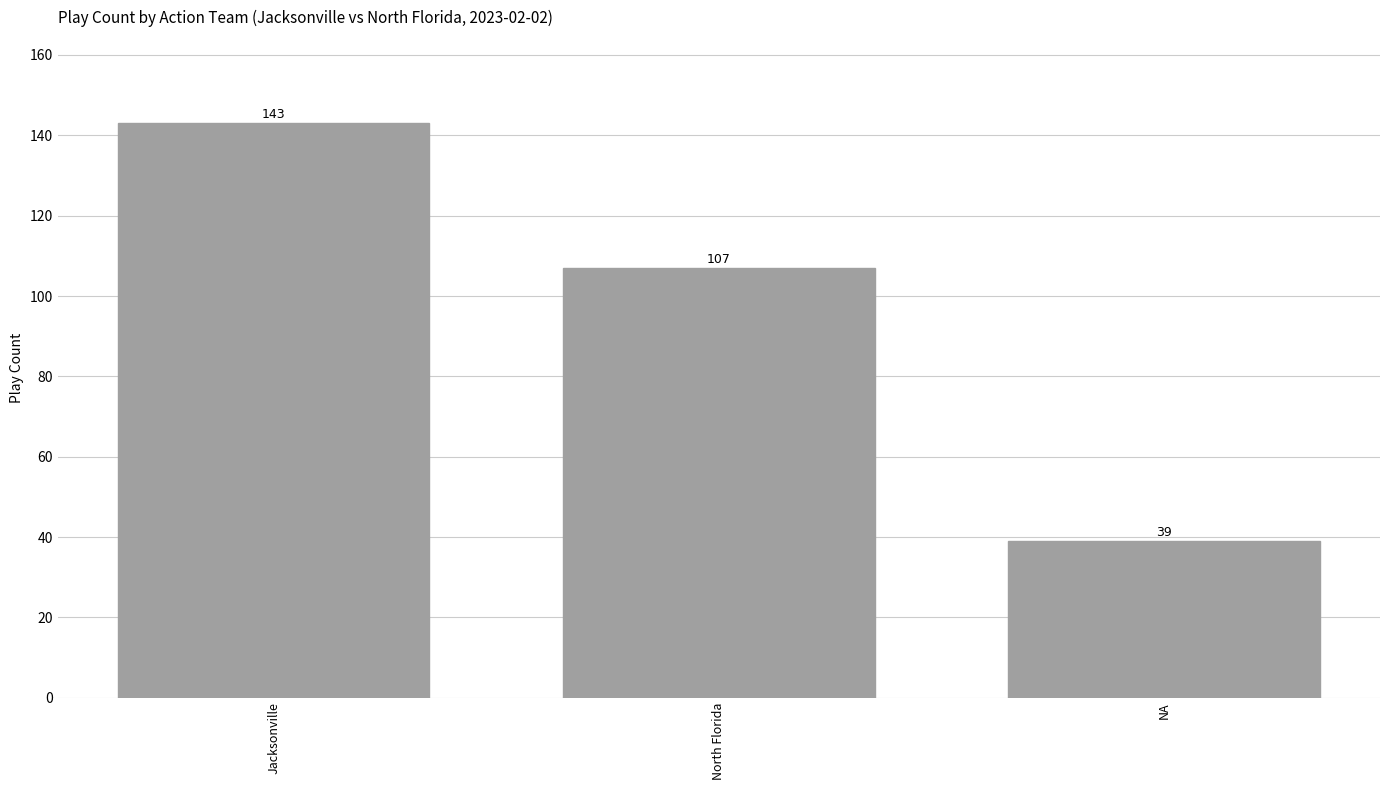

List the labels in order of value, smallest first.

NA, North Florida, Jacksonville